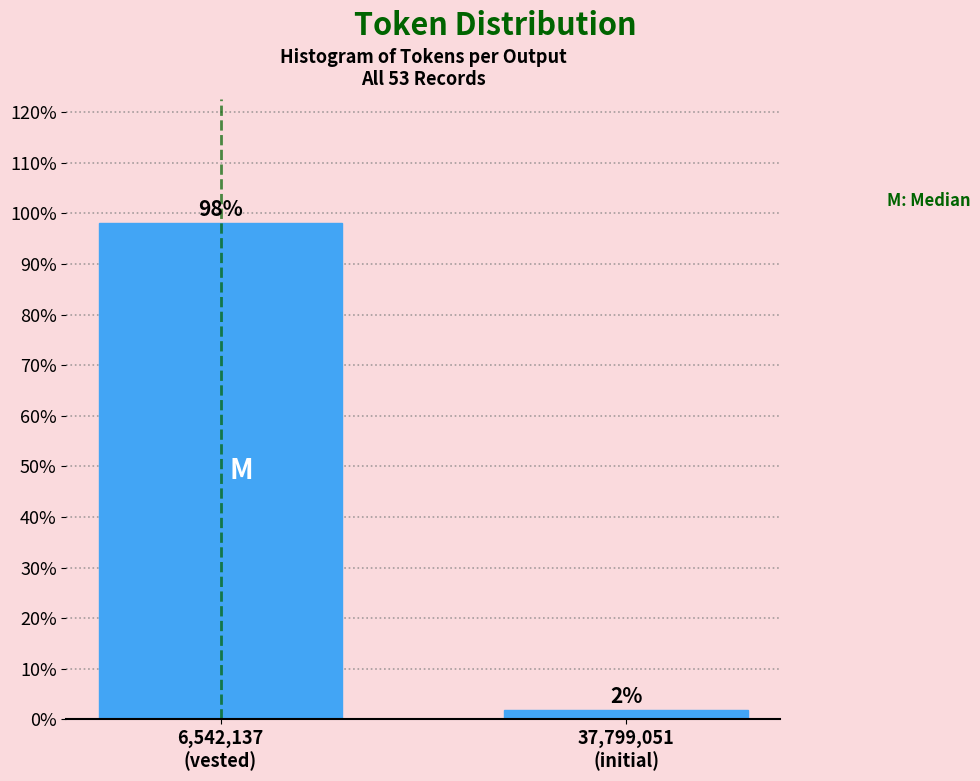

What is the maximum value shown in the chart?

98.1